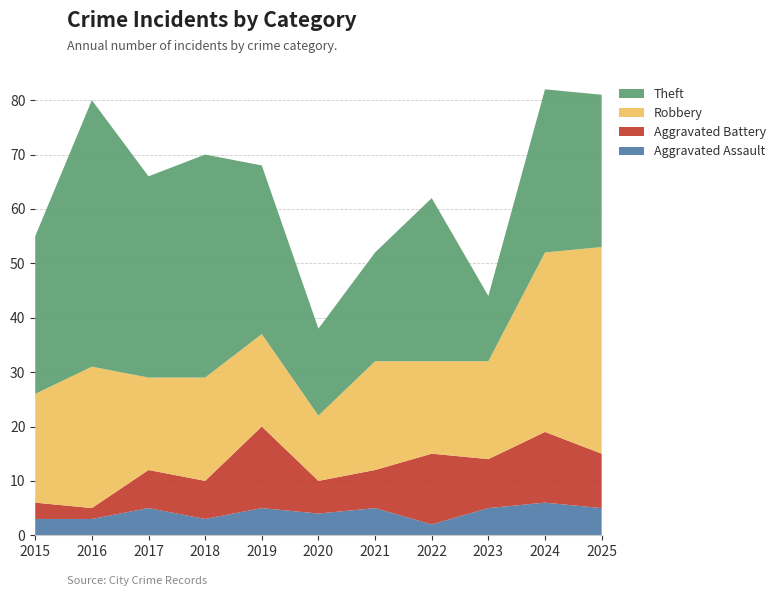

Reading left to right, what are all the values shown in this chart?

Aggravated Assault: 3	3	5	3	5	4	5	2	5	6	5
Aggravated Battery: 3	2	7	7	15	6	7	13	9	13	10
Robbery: 20	26	17	19	17	12	20	17	18	33	38
Theft: 29	49	37	41	31	16	20	30	12	30	28